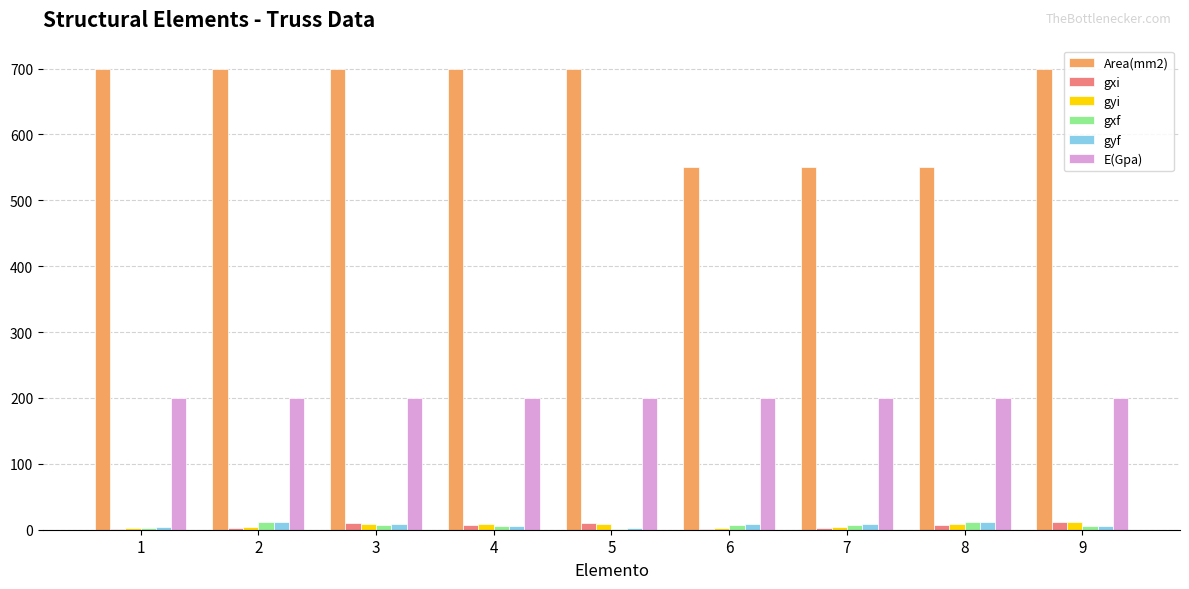

Between 1 and 6, which series saw the biggest shift?

Area(mm2)